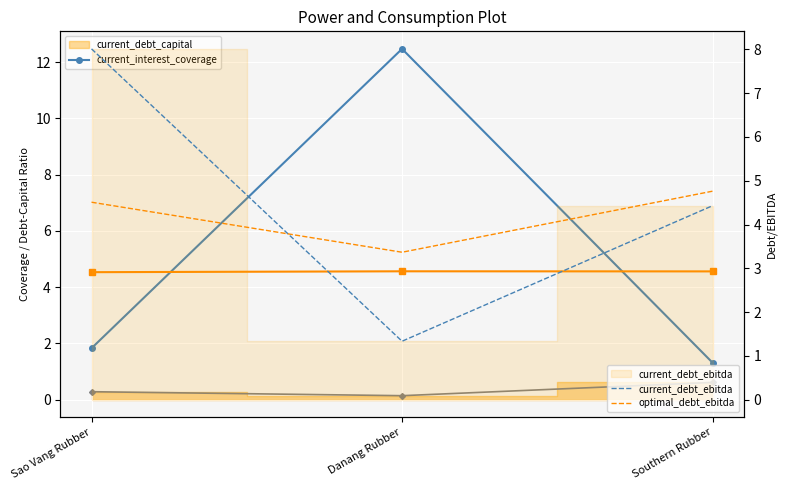

Between Sao Vang Rubber and Danang Rubber, which is larger?

Danang Rubber